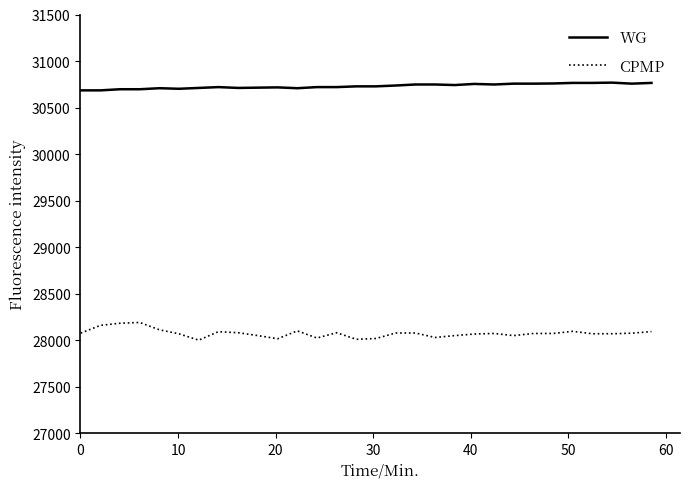

True or false: CPMP and WG cross at least once.

False